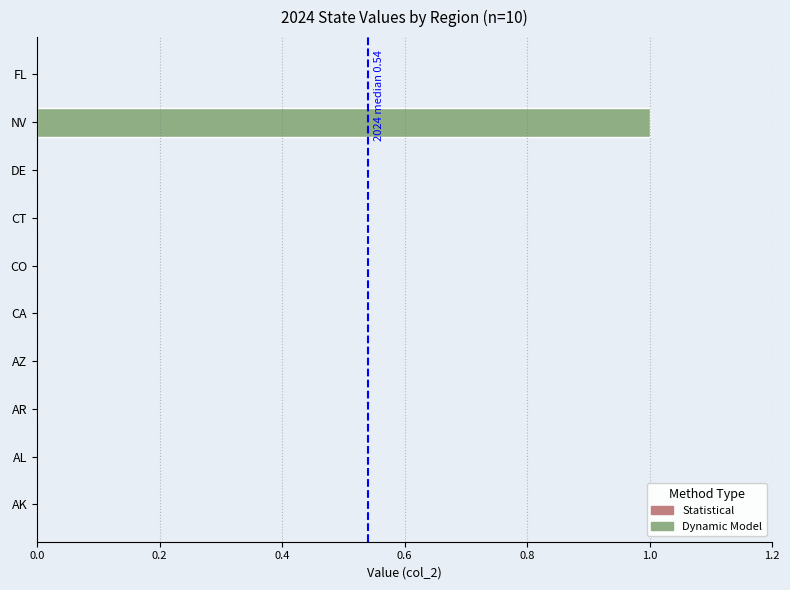

Count the values in the range 0 to 1.

10